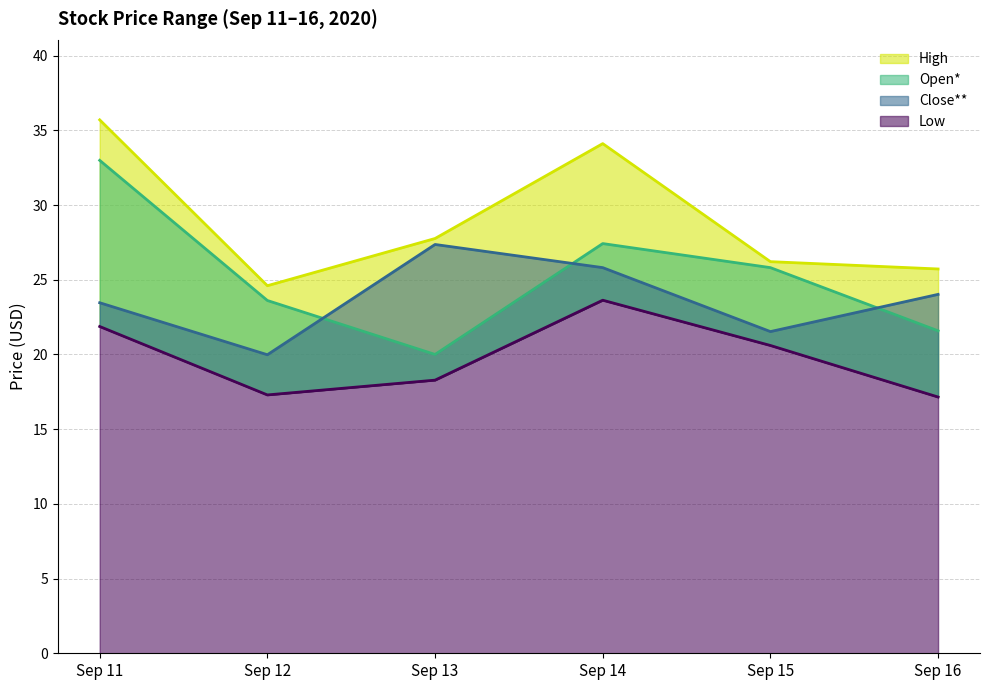

True or false: High has a value of 34.1 at Sep 14.

True